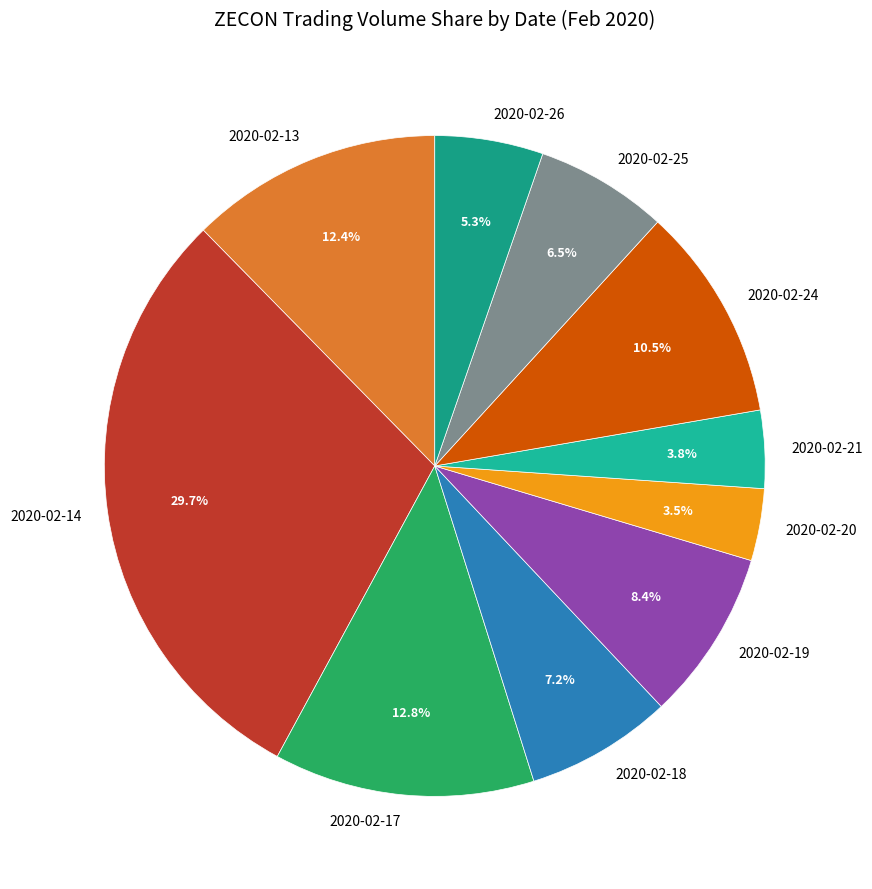

To the nearest percent, what is the combined percentage of 2020-02-19 and 2020-02-17?

21%